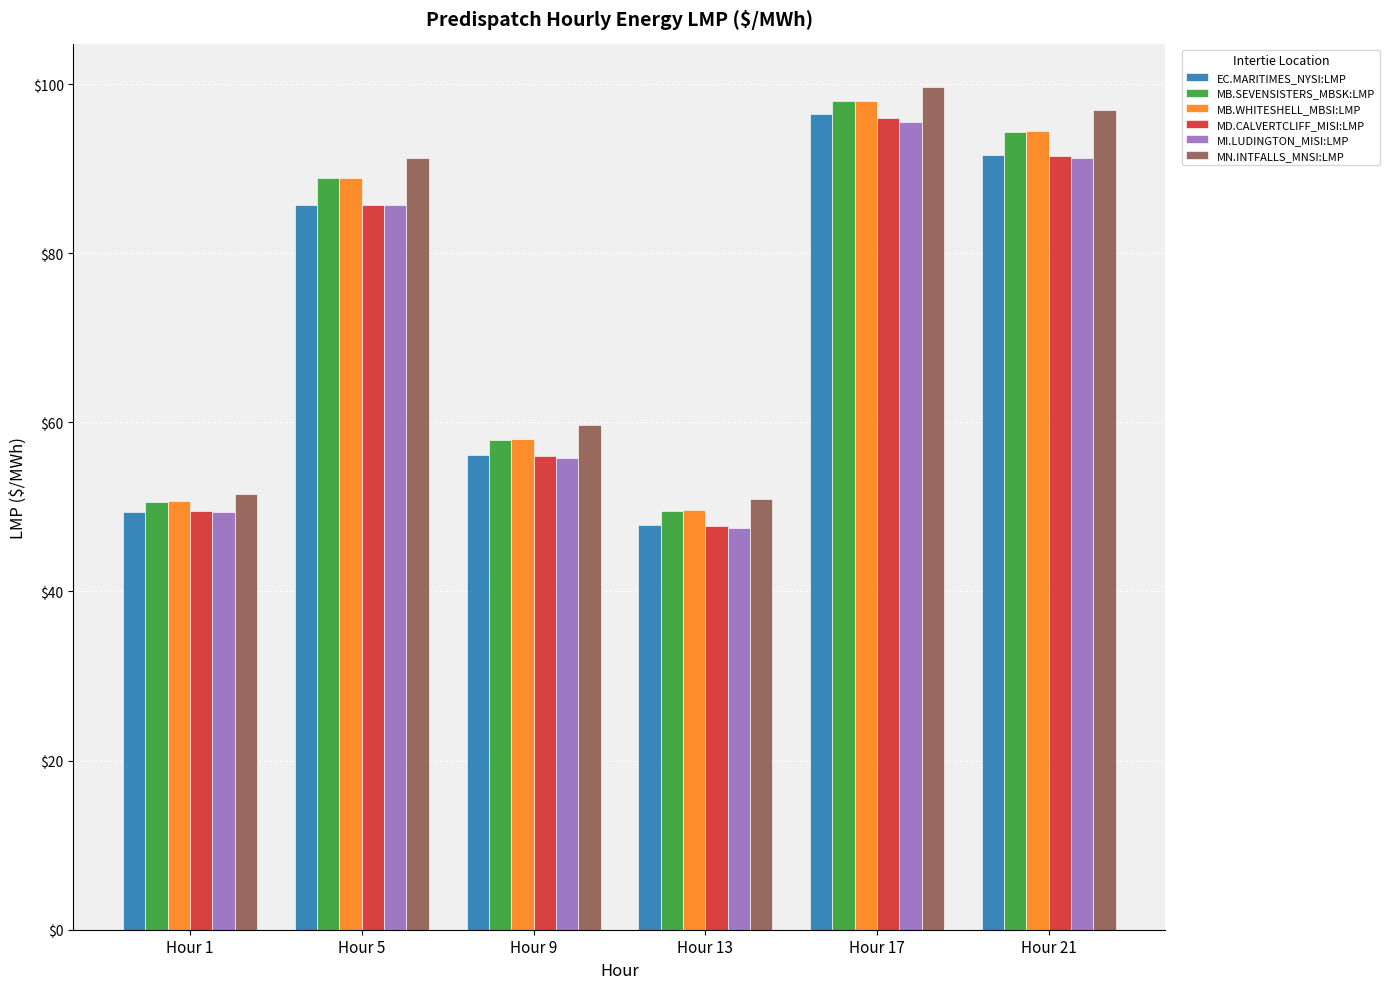

Which series changed the most between Hour 1 and Hour 5?

MN.INTFALLS_MNSI:LMP